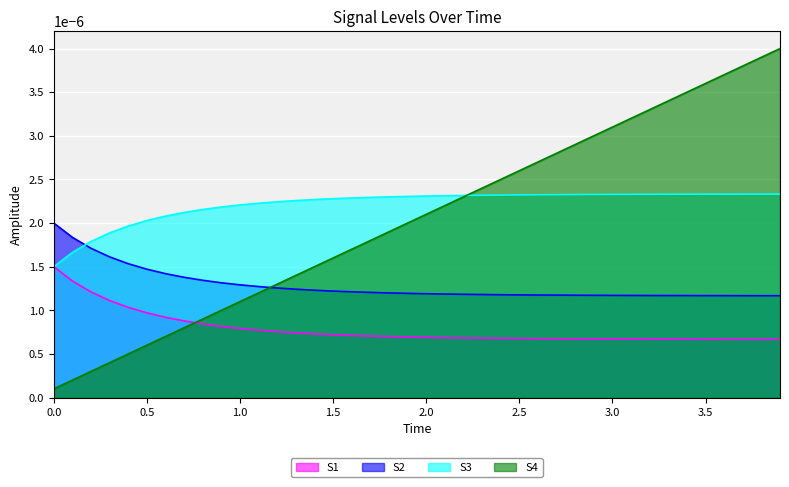

List the series in order of their peak value, lowest first.

S1, S2, S3, S4